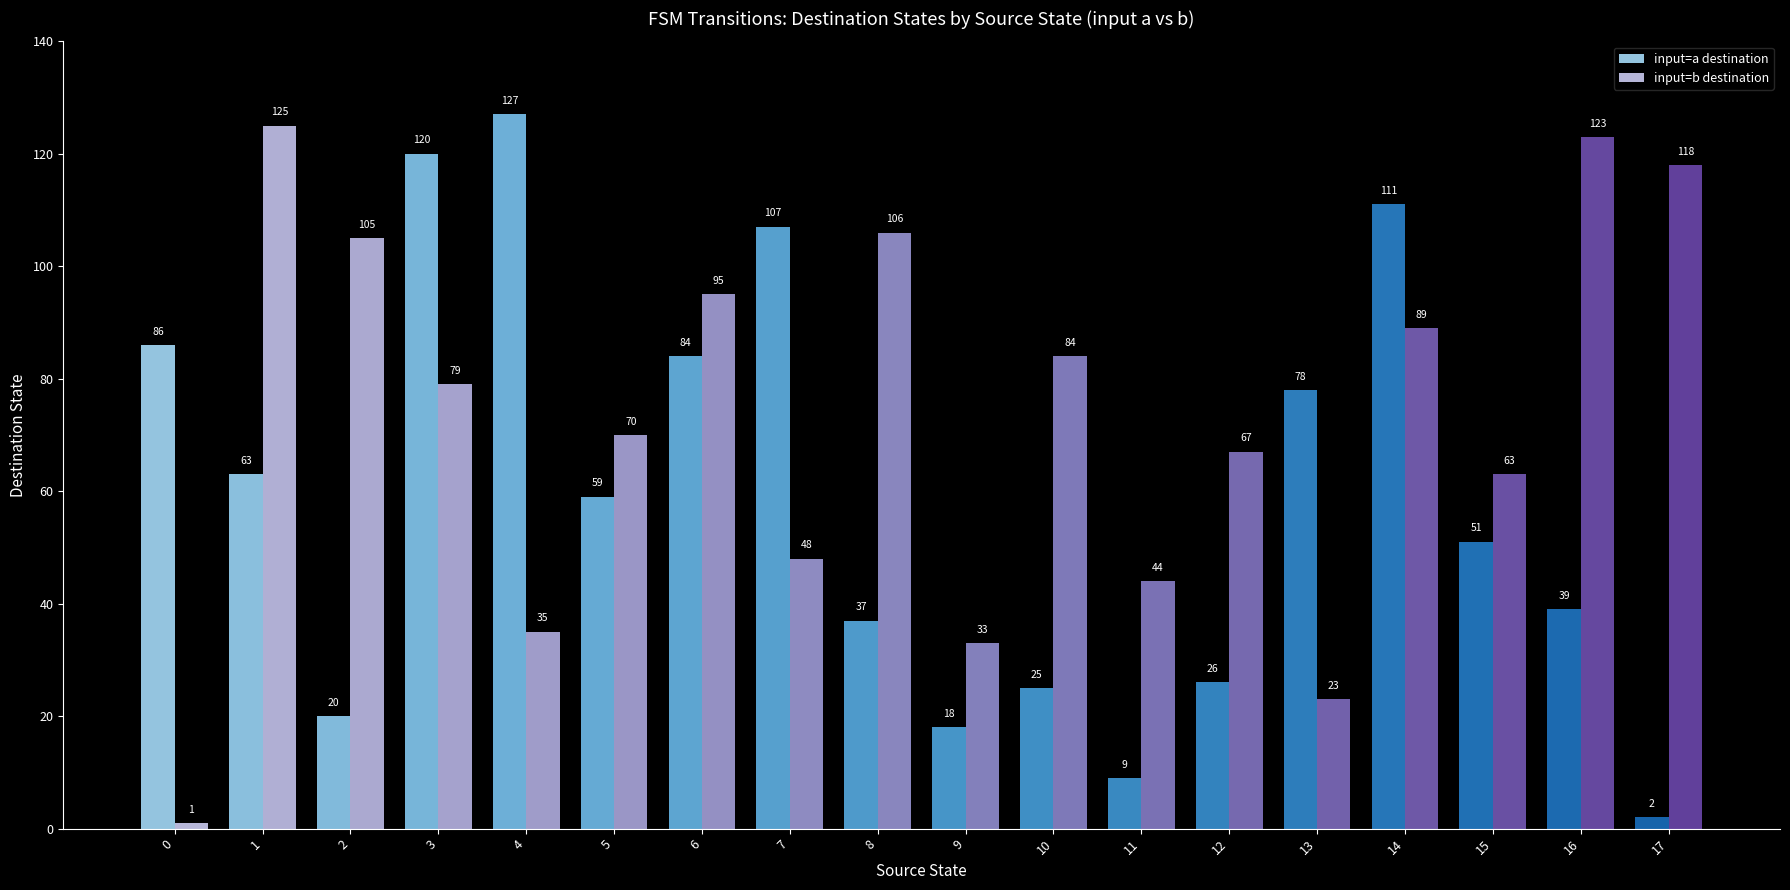

True or false: input=b destination has a value of 18 at 11.

False